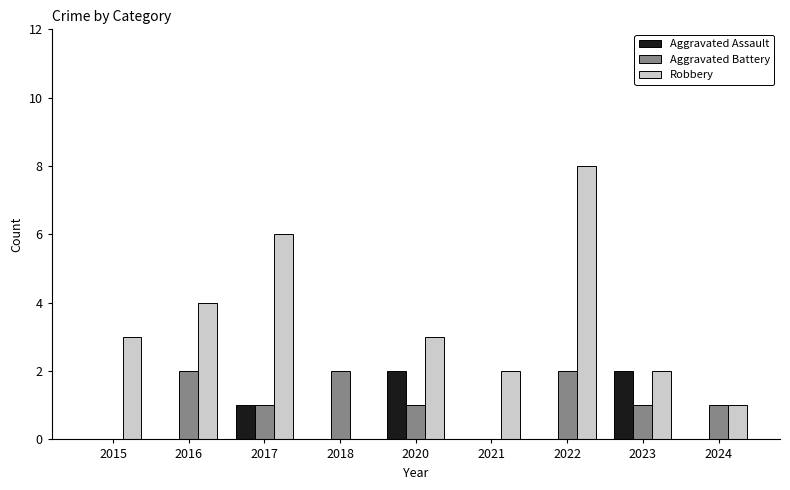

What is the sum of all Aggravated Assault values?

5